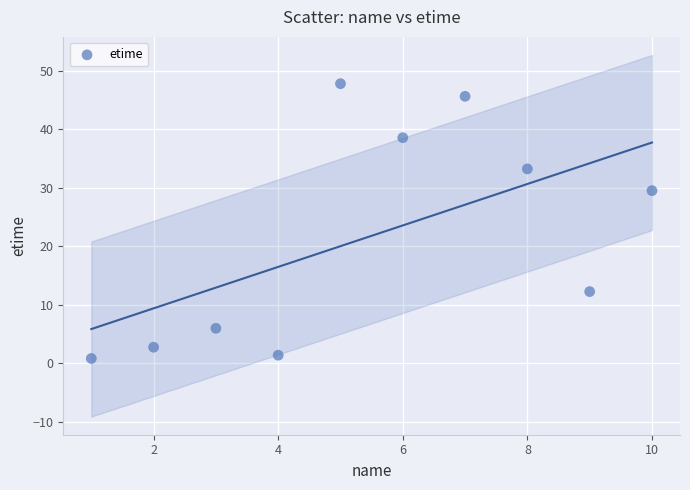

What is the range of Y values (max minus min)?

46.9